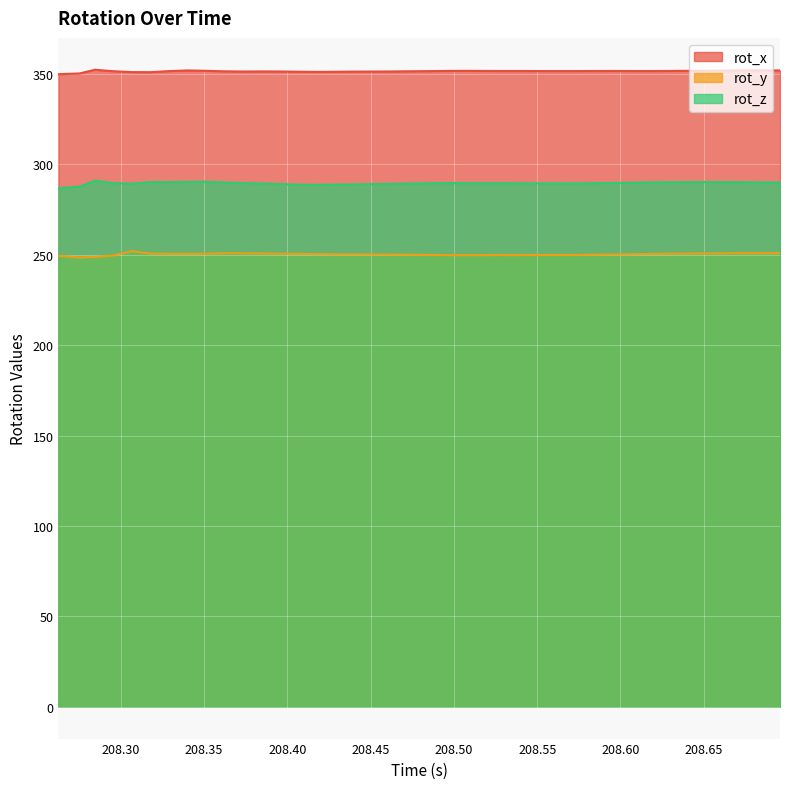

Is the value of rot_y at 208.629 greater than the value of rot_x at 208.4623?

No